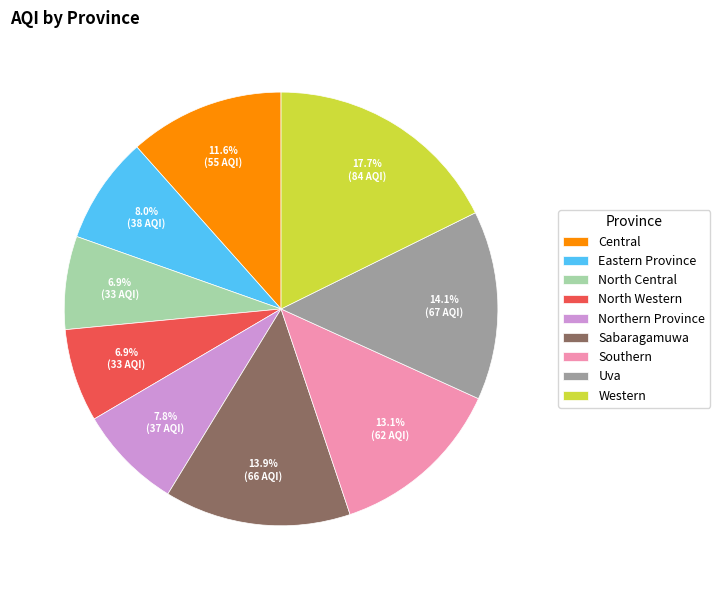

Does Western account for over 50% of the chart?

No